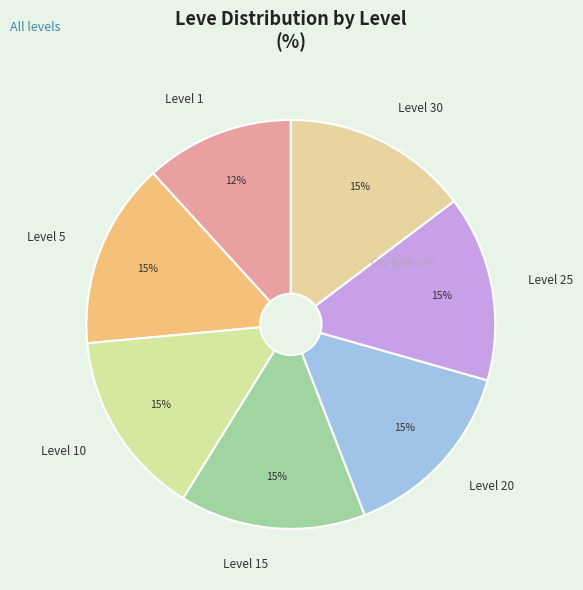

Which slice is the smallest?

Level 1